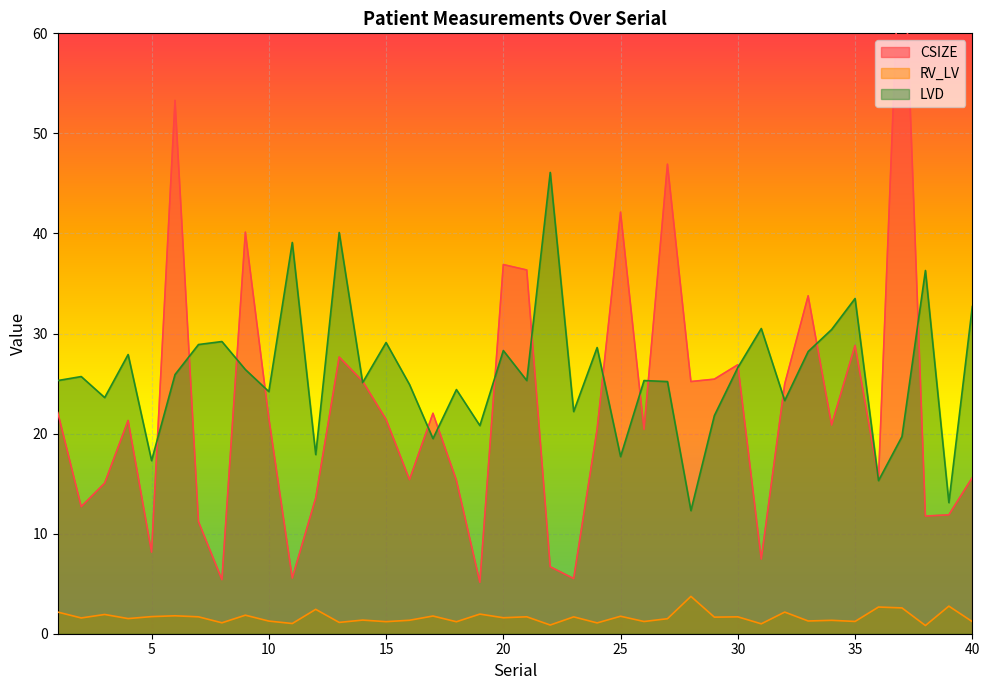

Count the number of data series in this chart.

3